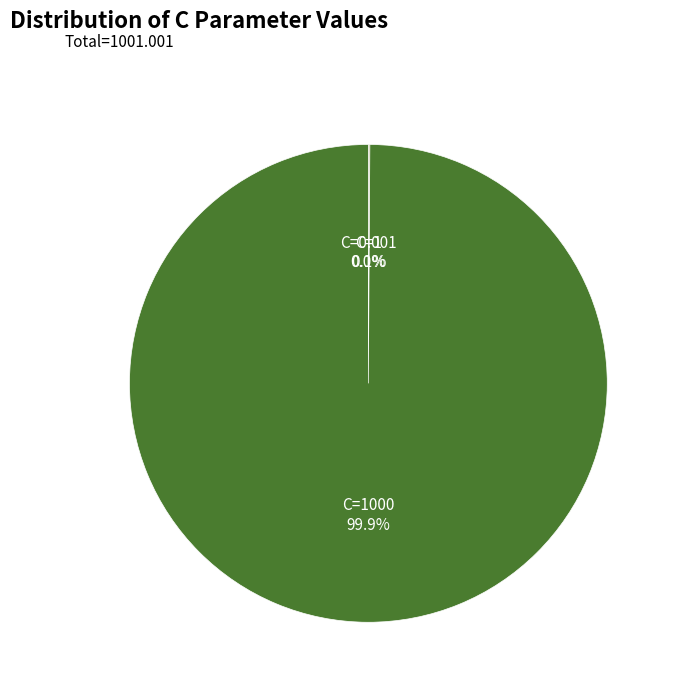

Is there any slice that represents more than half of the pie?

Yes